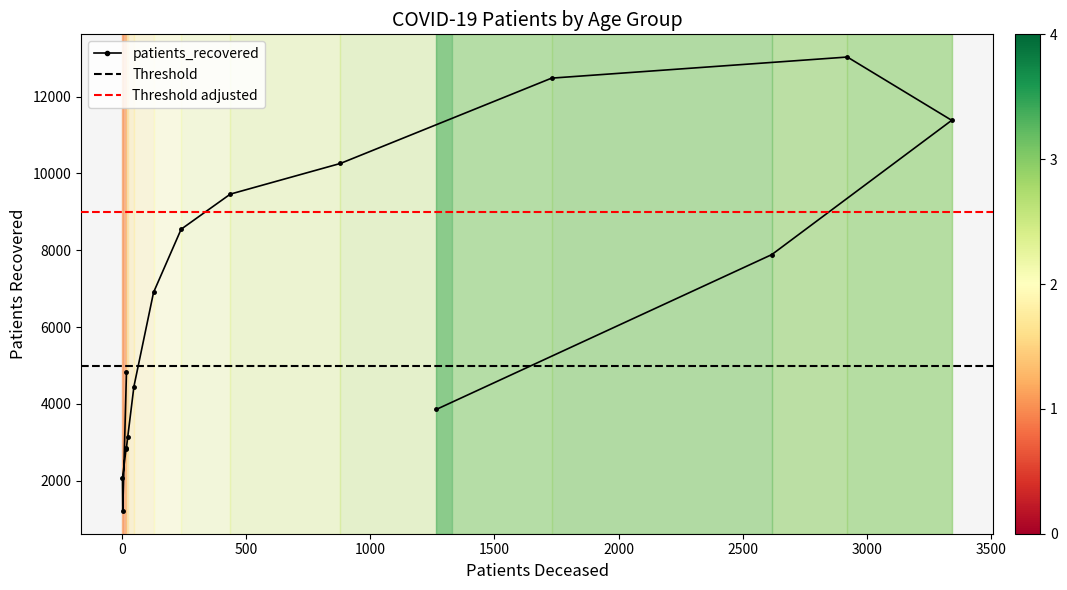

Count the number of categories in the chart.

16